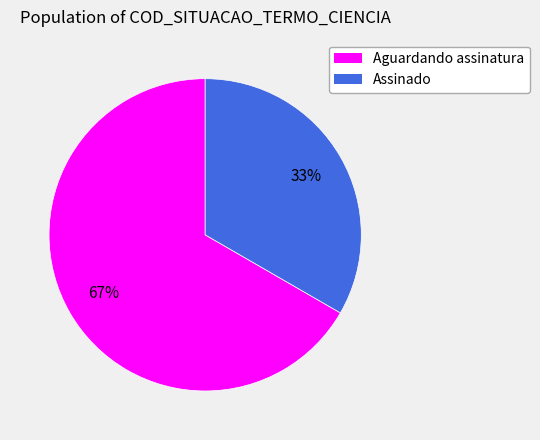

What percentage is the Assinado slice, to the nearest percent?

33%